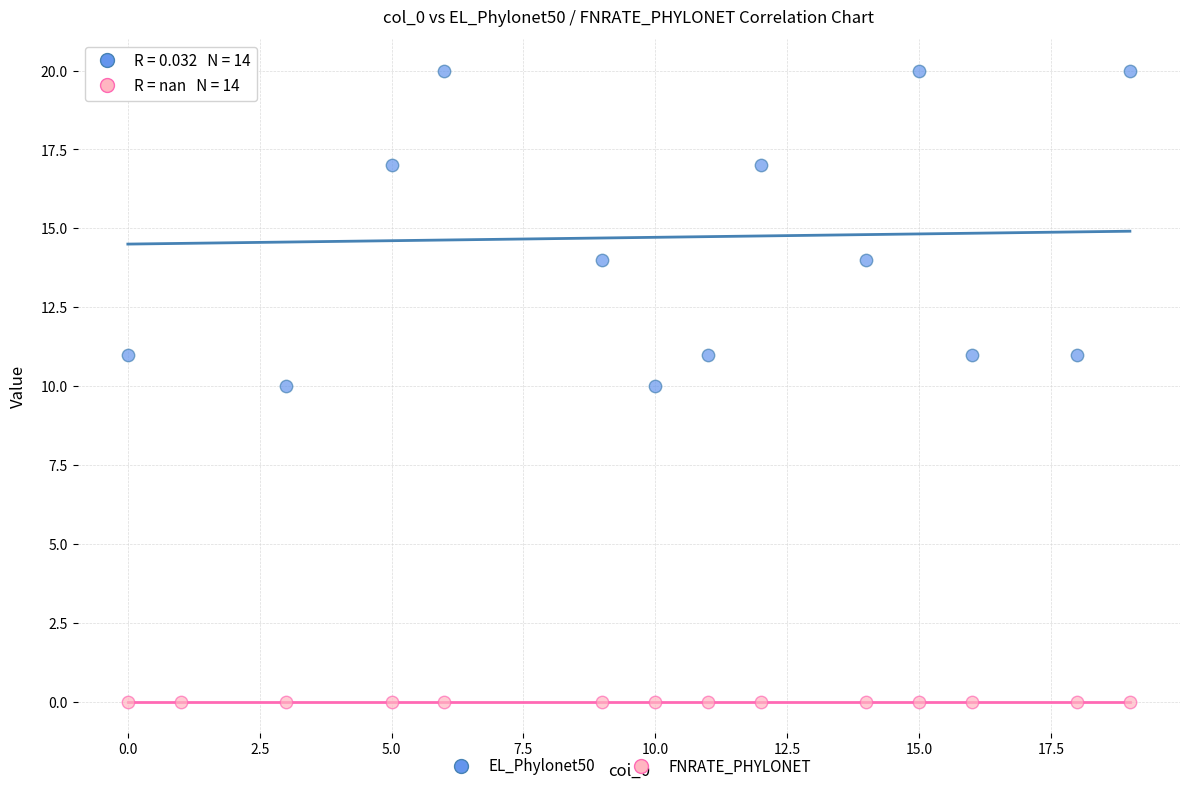

List the coordinates of all points in the EL_Phylonet50 series as (Y, X) pairs, reading left to right.

(11, 0)  (20, 1)  (10, 3)  (17, 5)  (20, 6)  (14, 9)  (10, 10)  (11, 11)  (17, 12)  (14, 14)  (20, 15)  (11, 16)  (11, 18)  (20, 19)